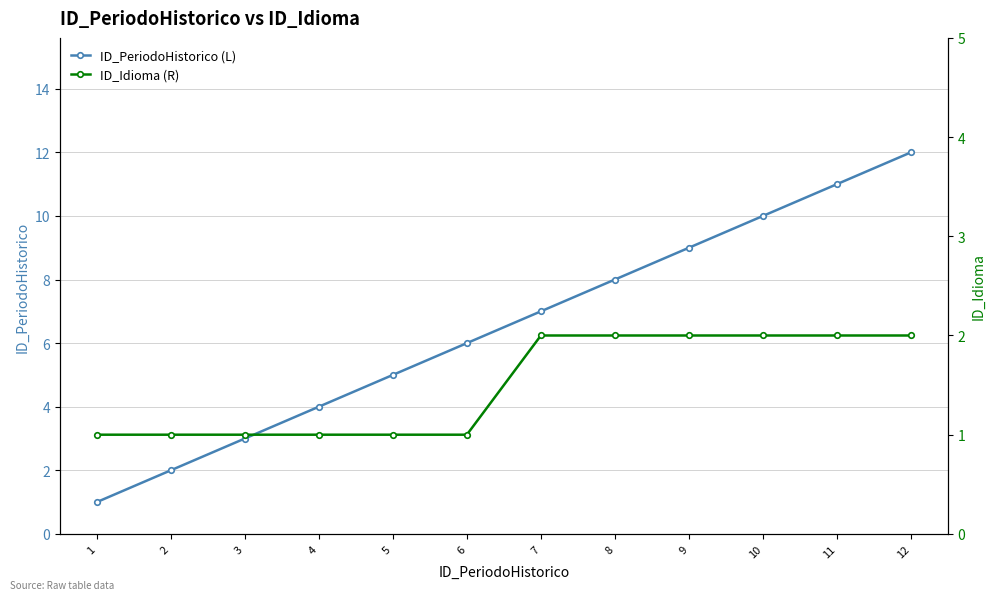

What is the average value of the ID_PeriodoHistorico (L) series?

6